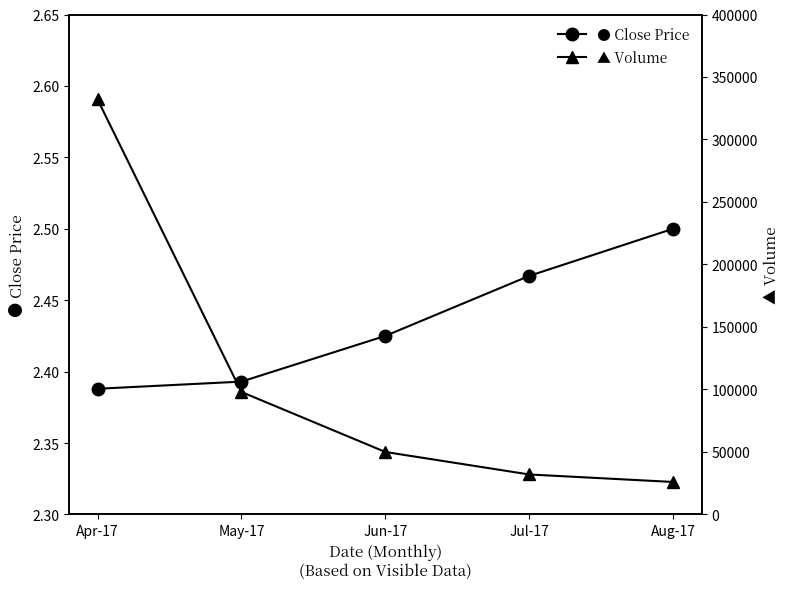

Reading left to right, extract all data points from this chart.

● Close Price: 2.4	2.4	2.4	2.5	2.5
▲ Volume: 332000.0	98000.0	50000.0	32000.0	26000.0